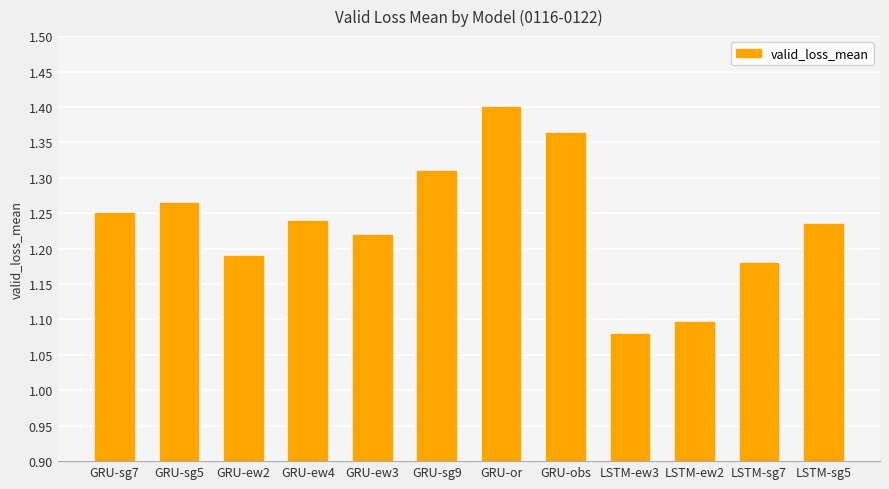

At which category does the chart reach its peak across all series?

GRU-or